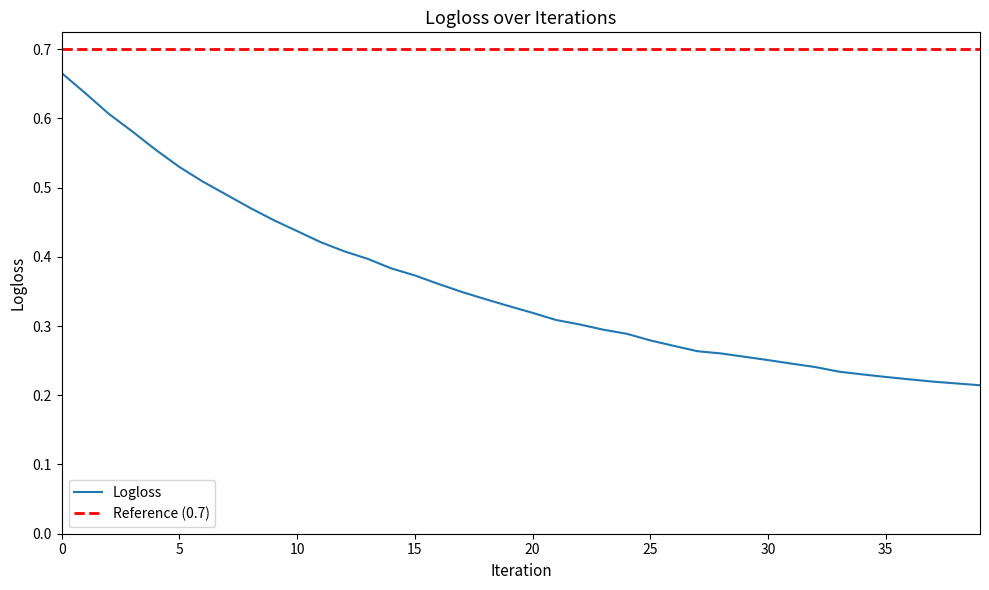

Is it true that the value at 37 is 0.1?

False